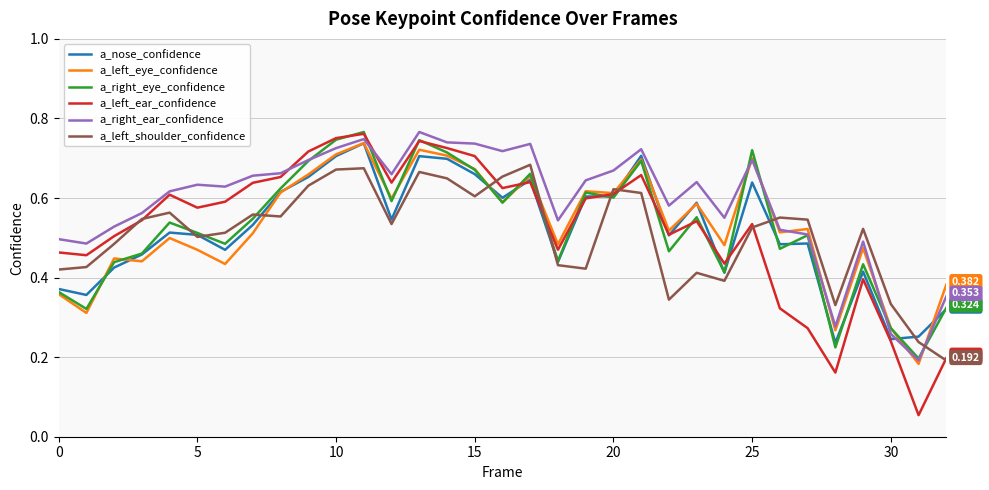

True or false: a_left_ear_confidence and a_right_eye_confidence cross at least once.

True